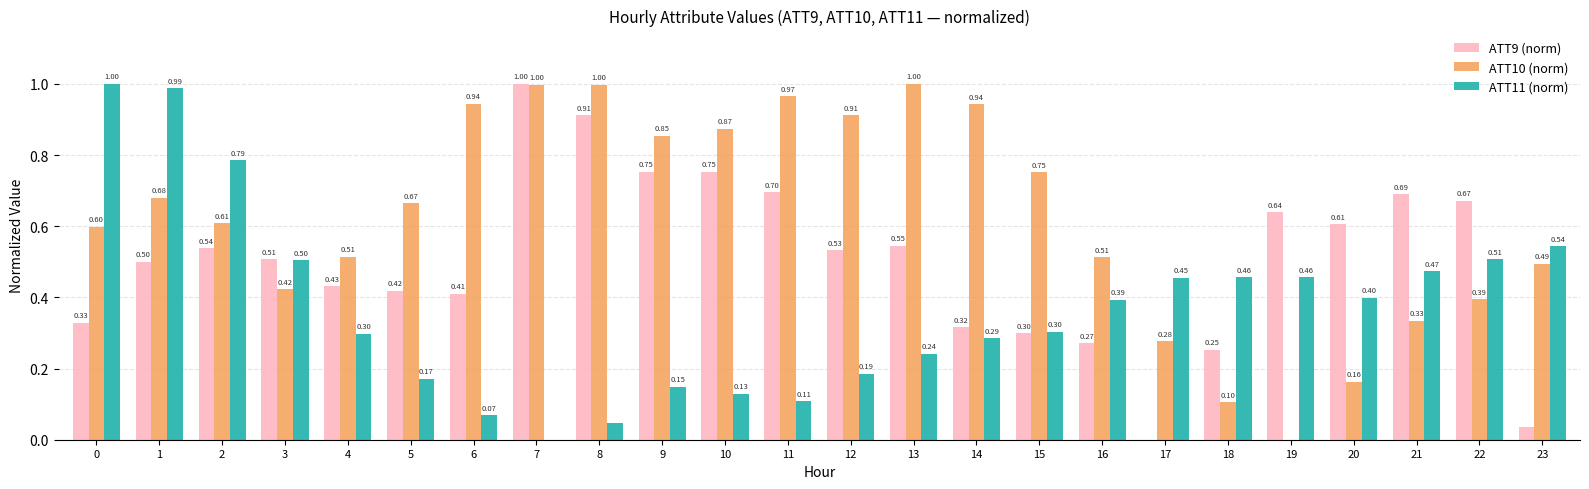

Where is ATT11 (norm) nearest to the value 0?

7